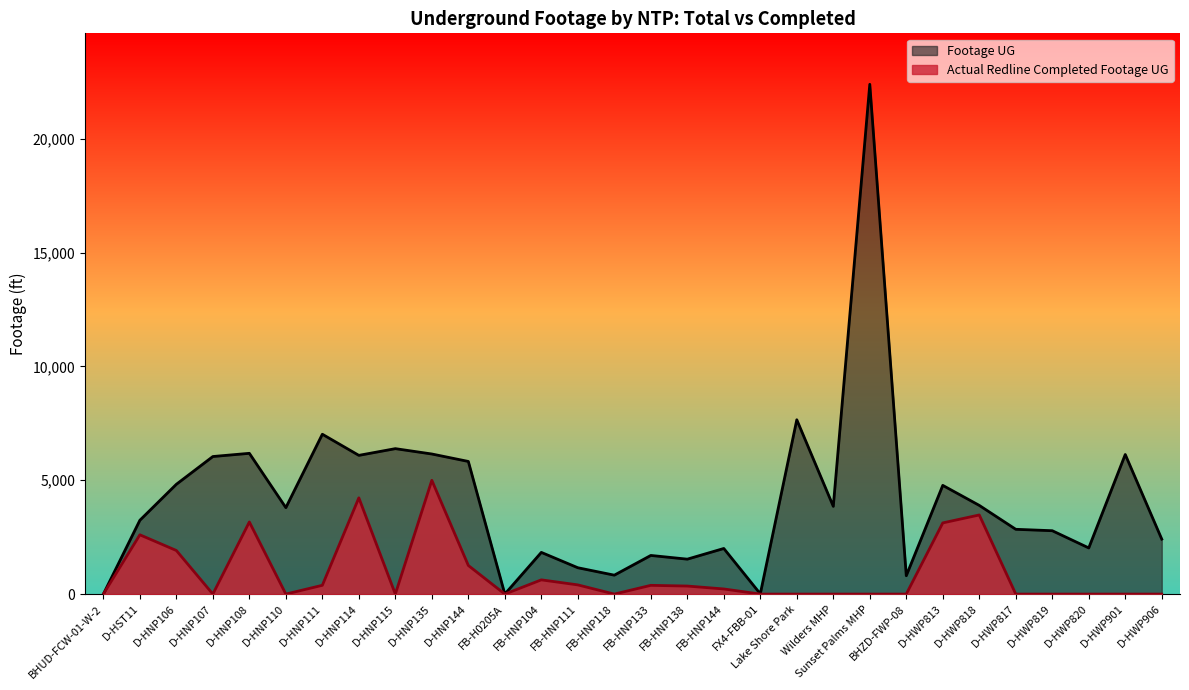

How many lines are shown in the chart?

2